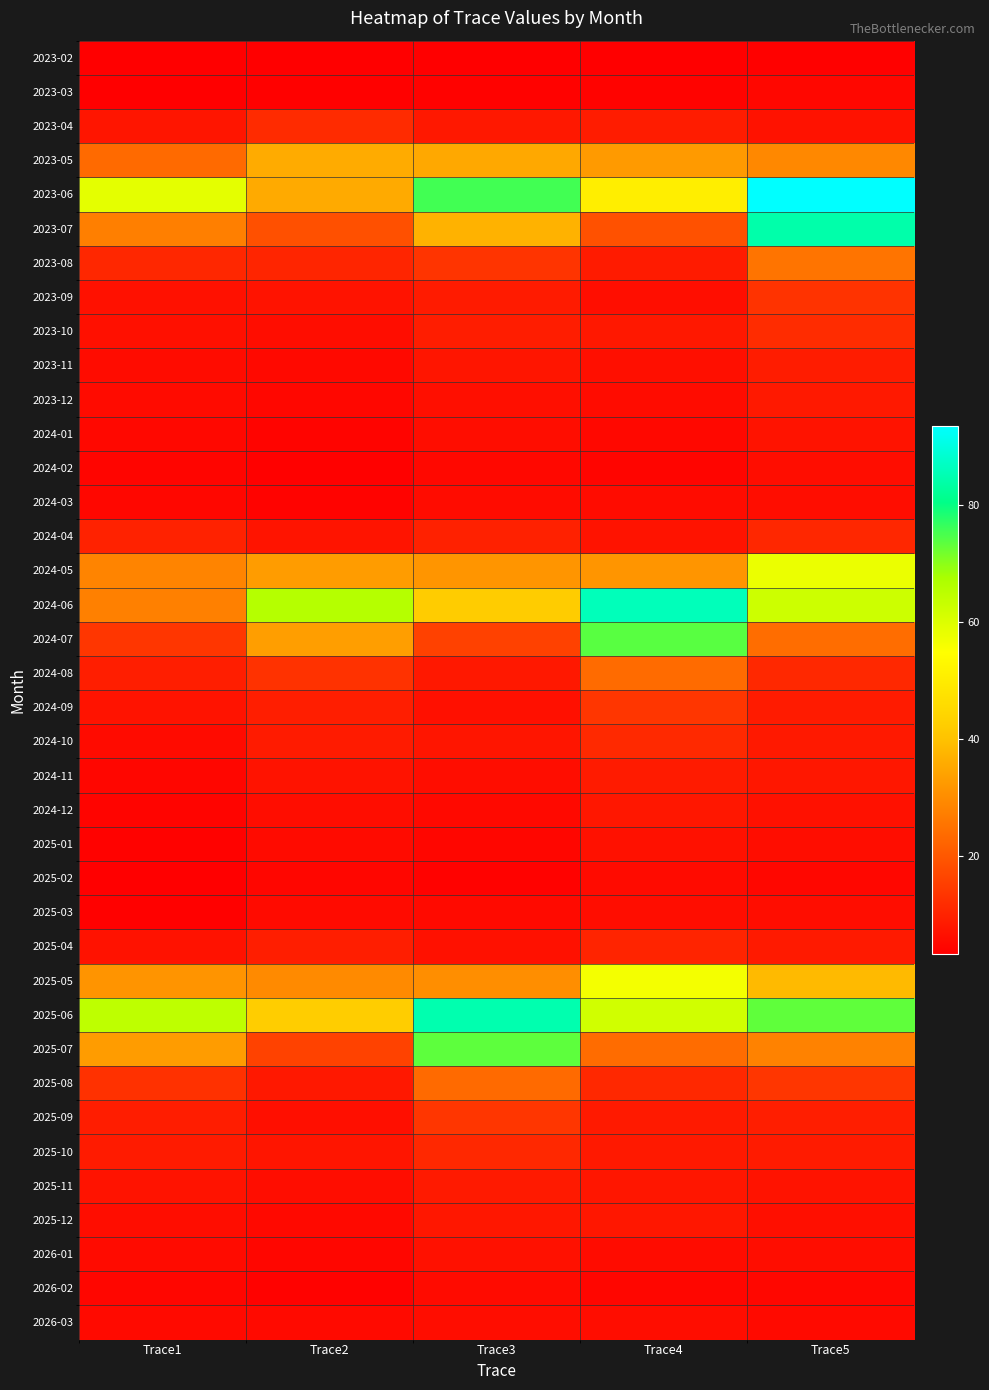

Which series has the largest range (max minus min)?

2023-07